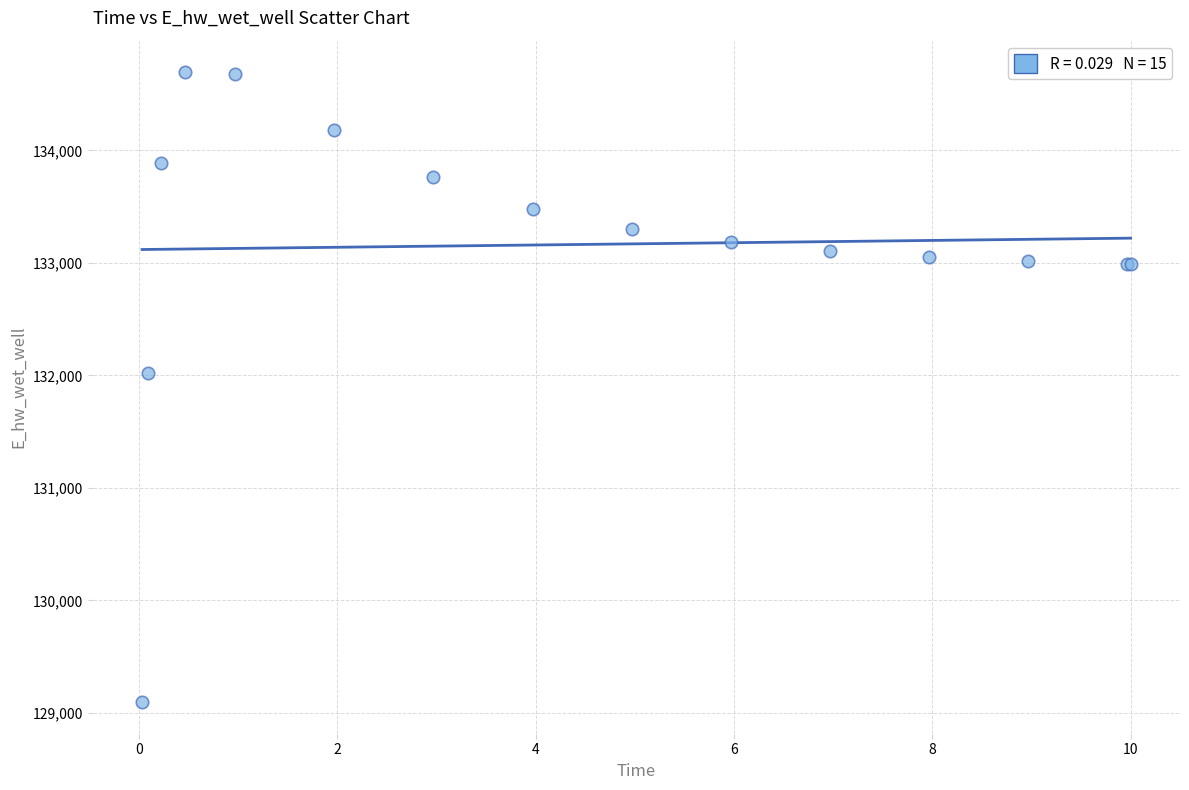

What Y value in the scatter plot is closest to 131895?

132017.2